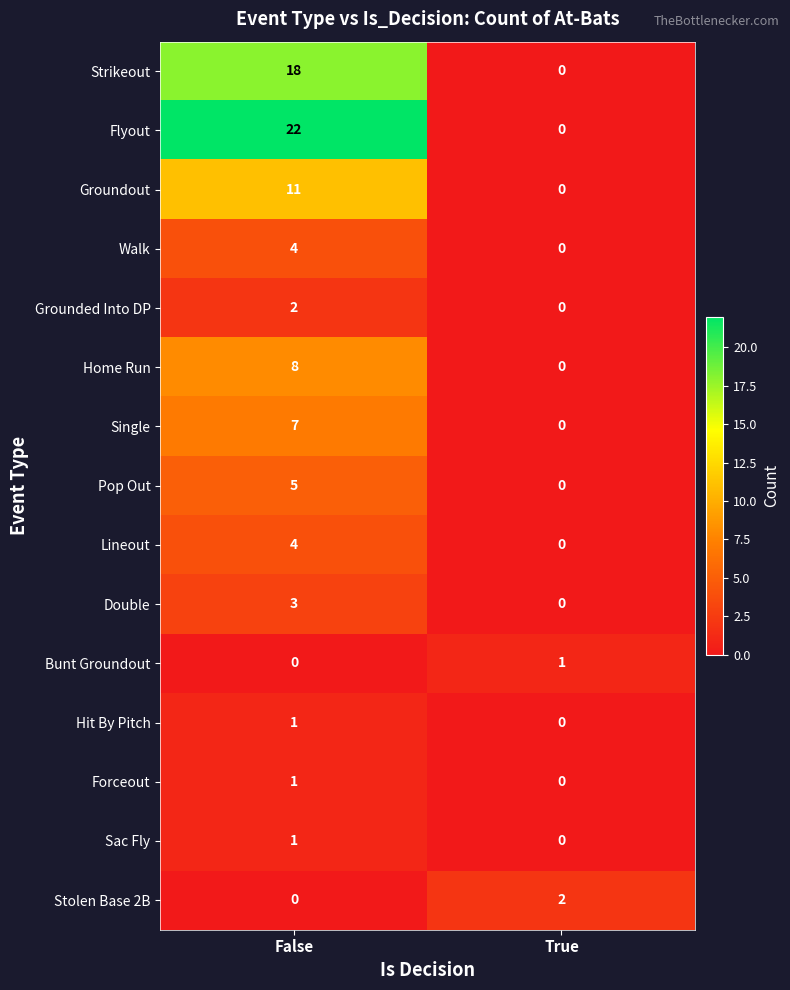

At which label does Lineout reach its minimum?

True